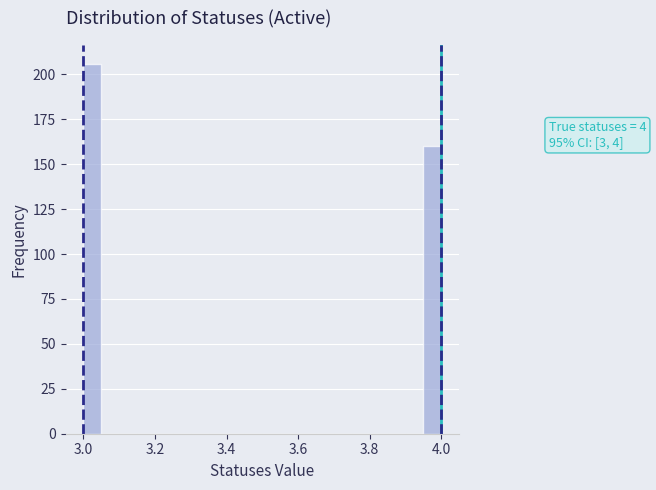

Around what value on the x-axis is the tallest bar? Give the approximate position of its centre, as read against the axis.

3.02